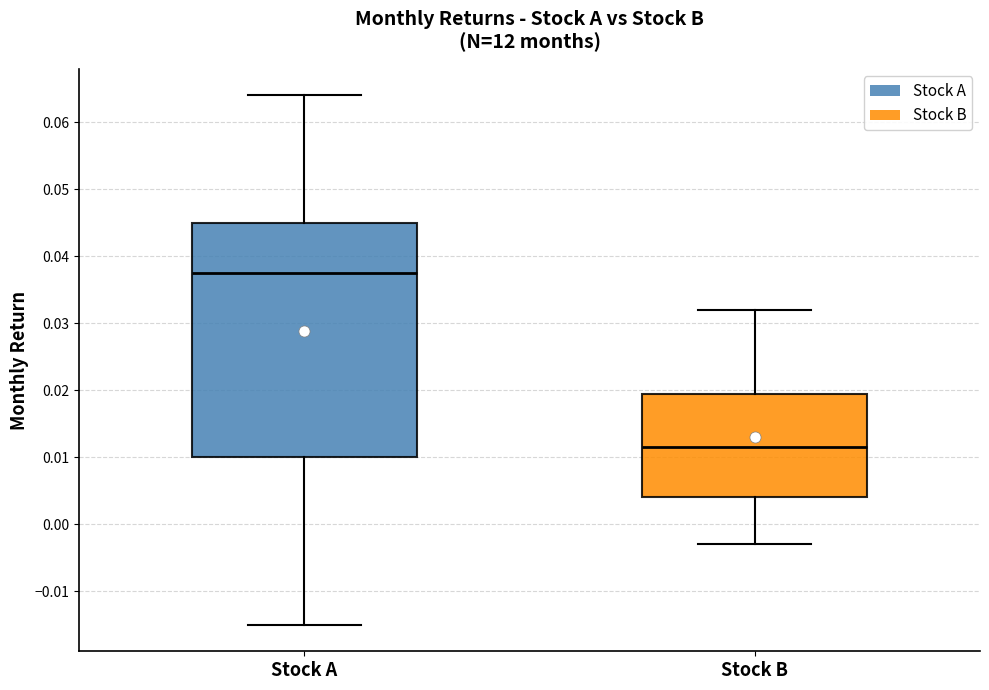

Where is the lower edge of the box for Stock B on the y-axis? The values are not printed on the chart, so give them approximately, as read against the axis.

0.004